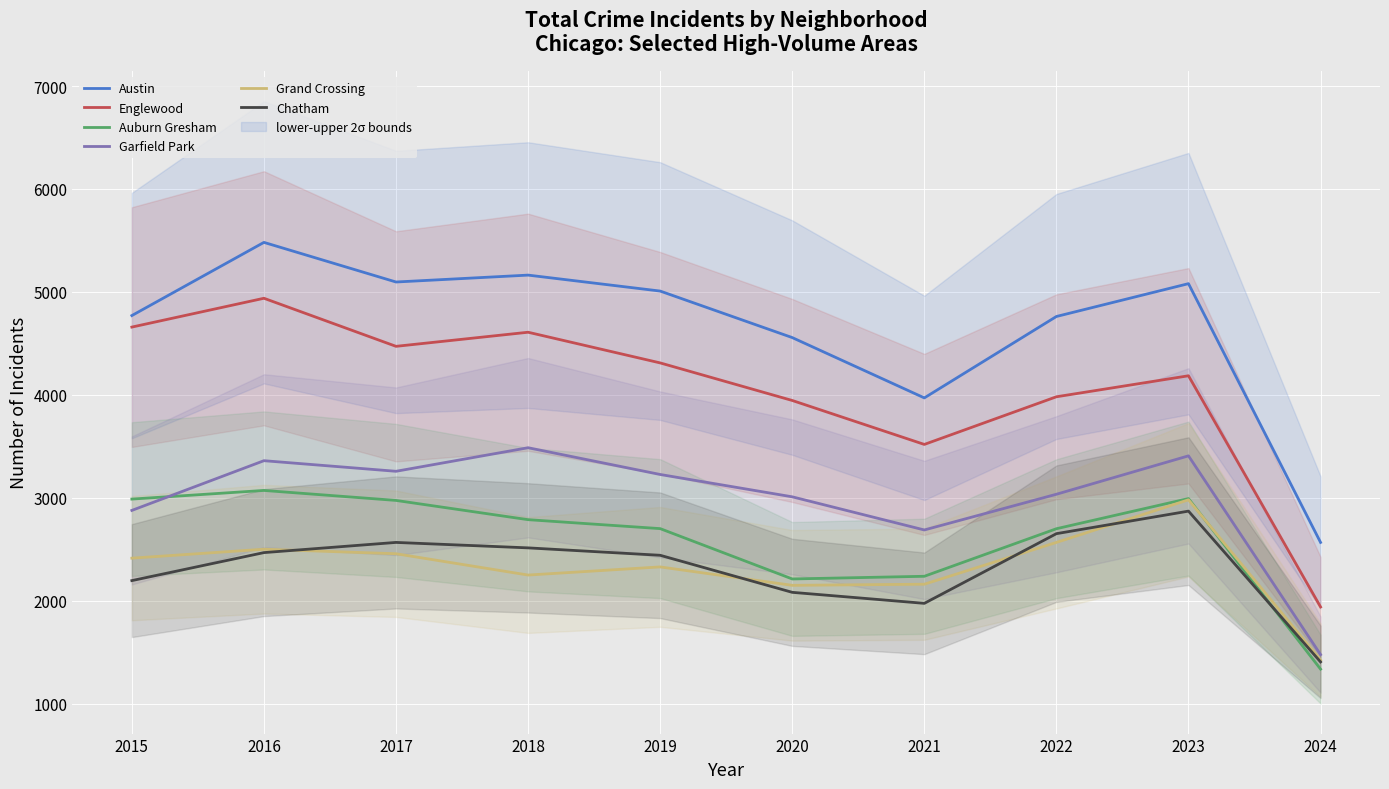

True or false: Garfield Park has more than 1 points higher than both neighbors.

True